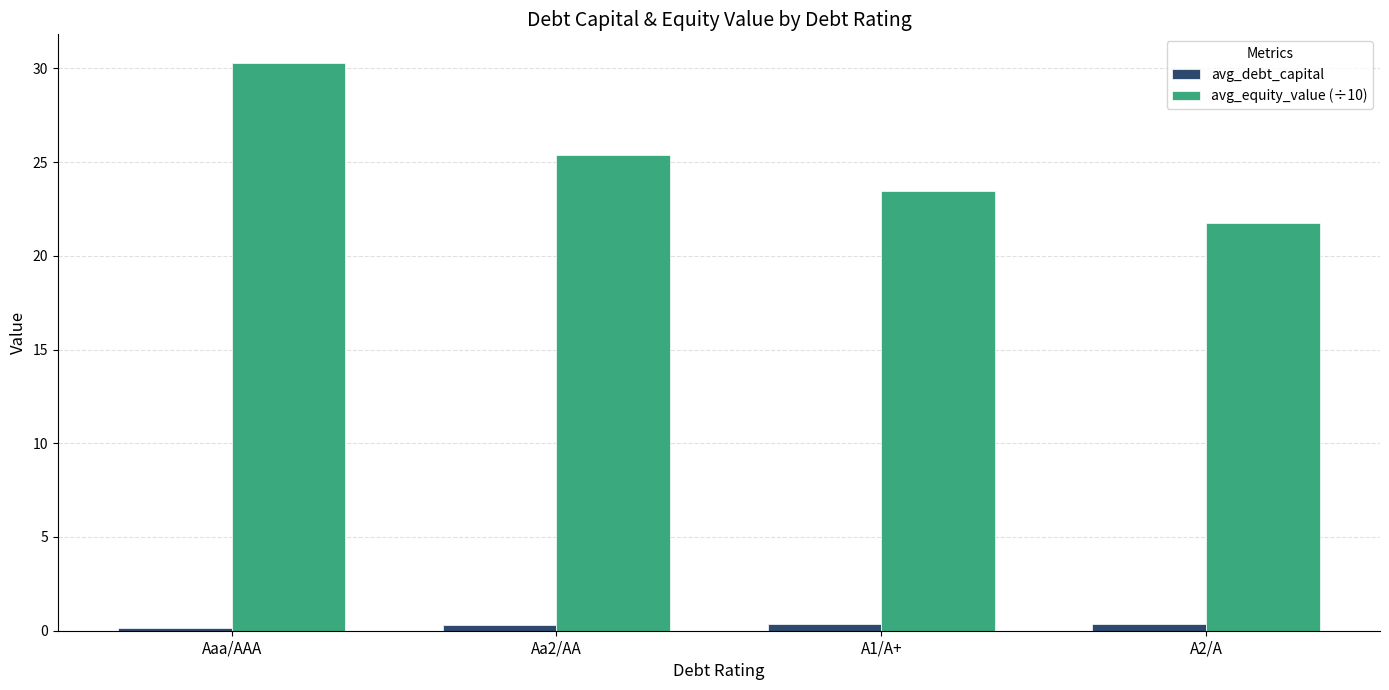

Is the value of avg_equity_value (÷10) at Aaa/AAA greater than the value of avg_debt_capital at A1/A+?

Yes